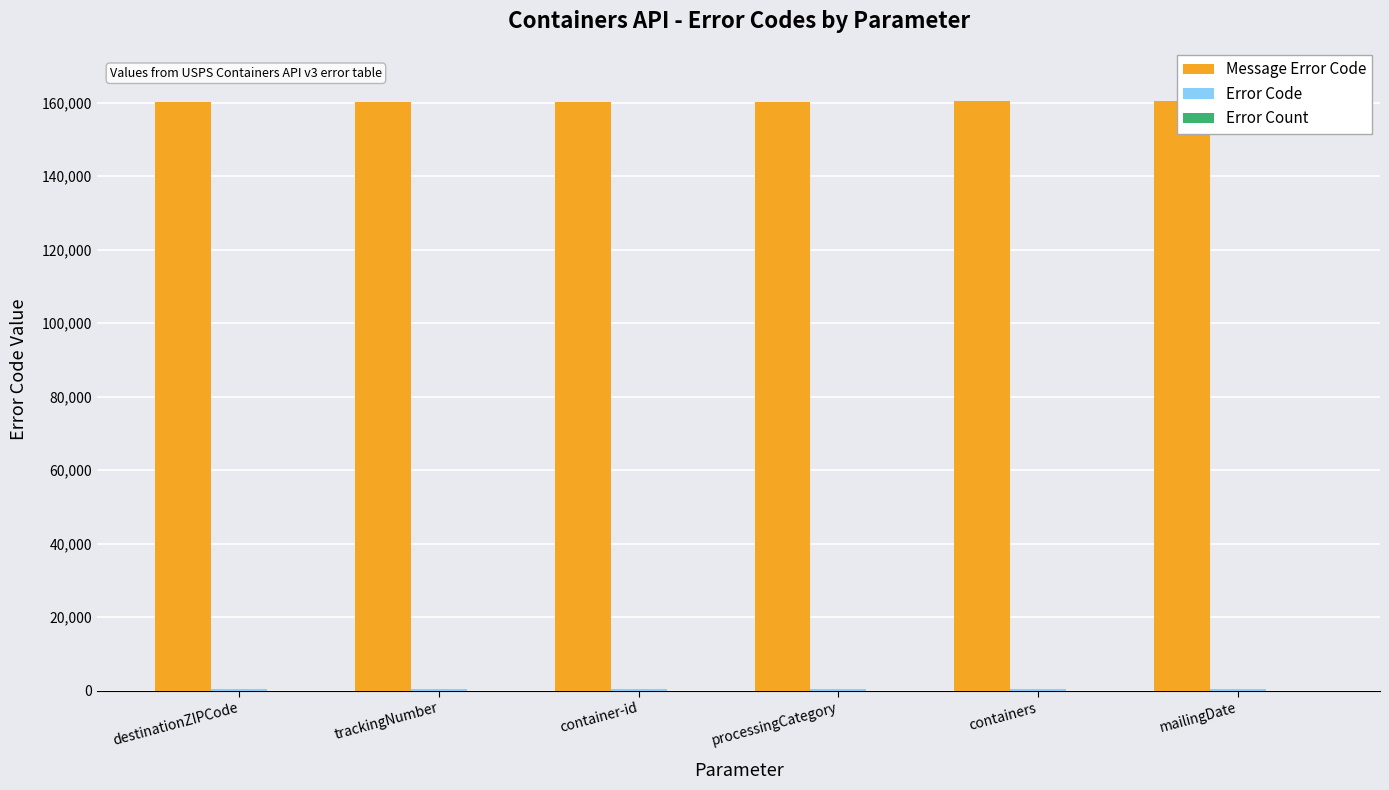

What is the maximum value shown in the chart?

160297